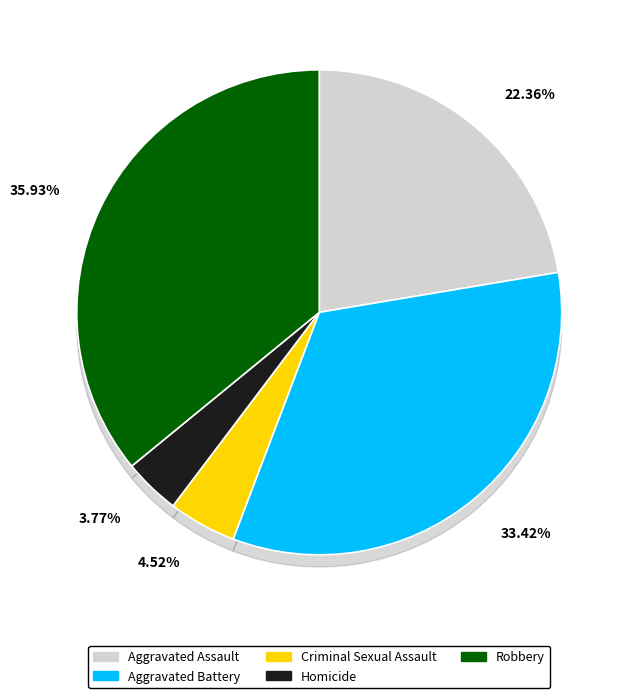

True or false: Robbery accounts for 36% of the total.

True